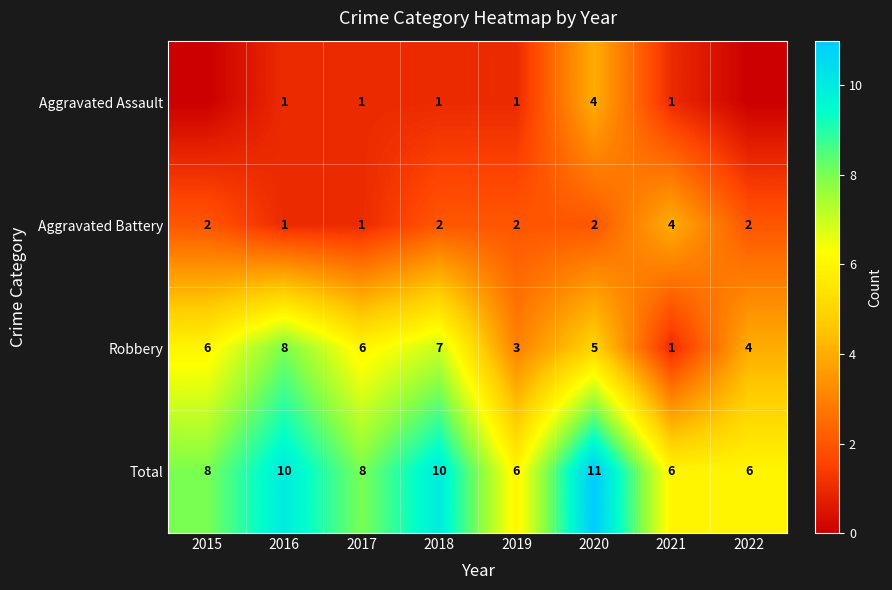

What is the sum of the Aggravated Assault values at 2016 and 2021?

2